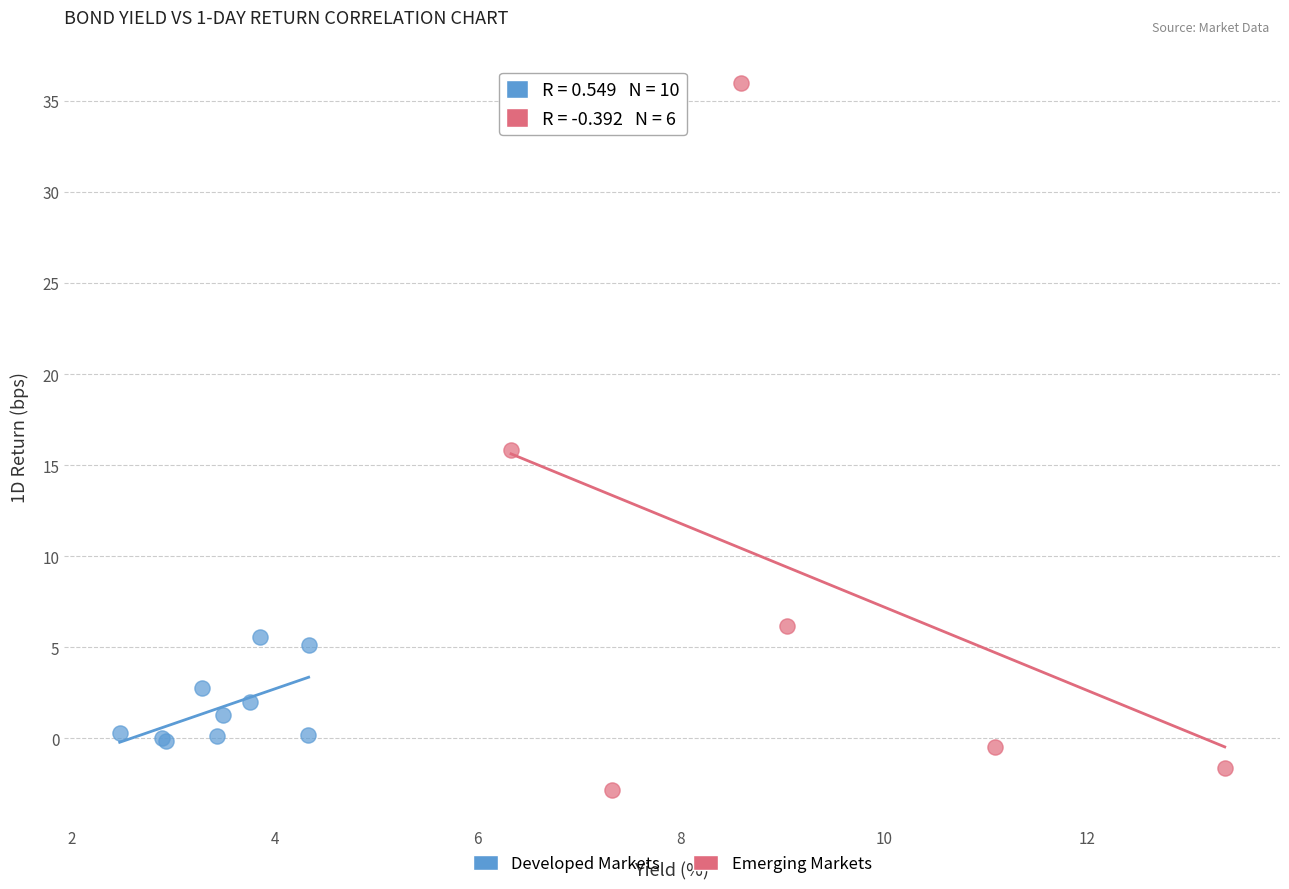

Which series contains the lowest Y value?

Emerging Markets